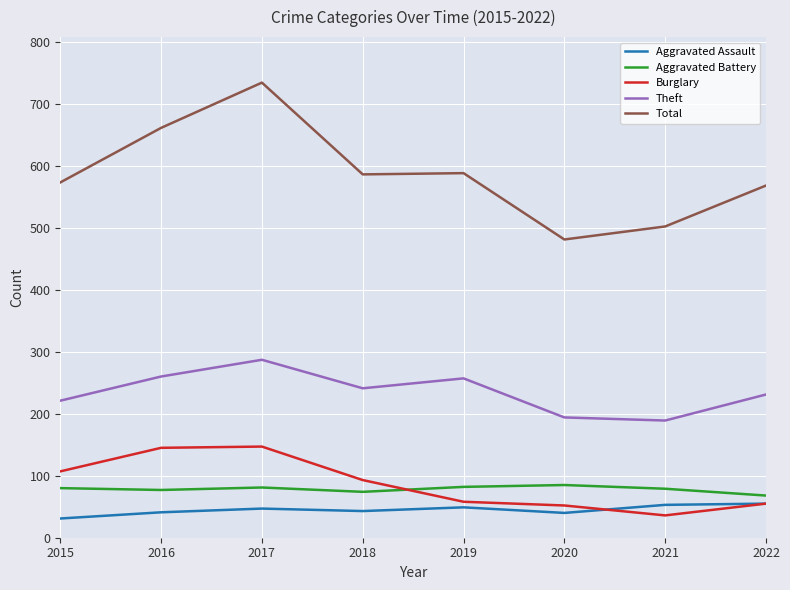

Which category has the highest value across all series?

2017